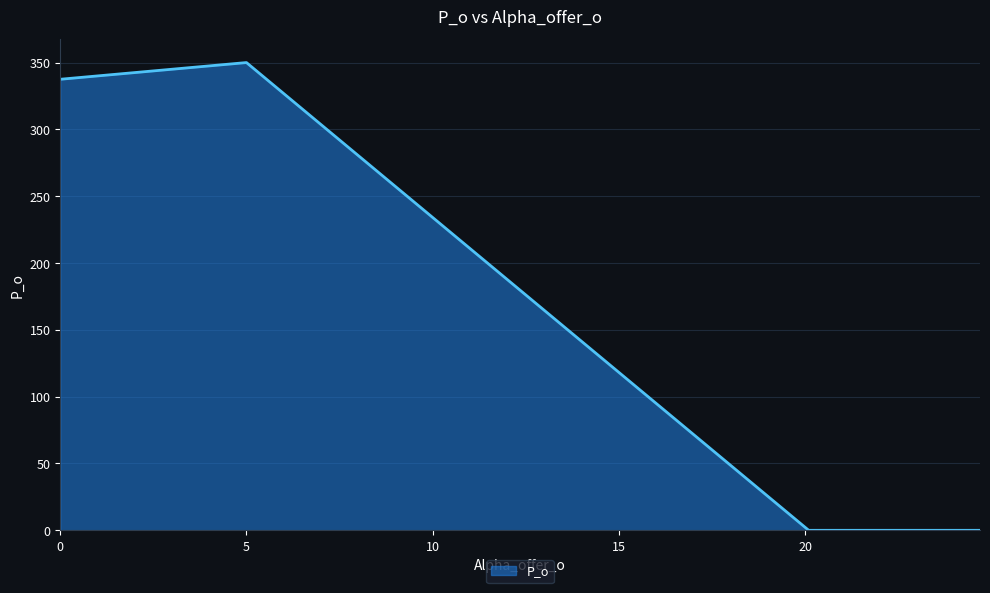

What is the greatest value displayed?

350.0